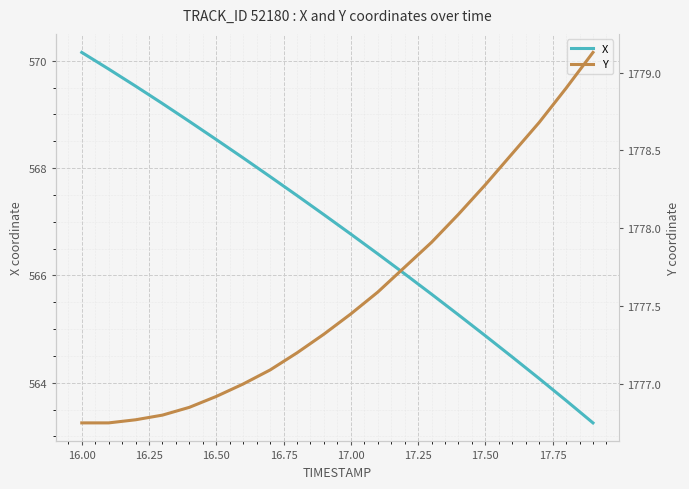

What are all the series names shown in the legend?

X, Y